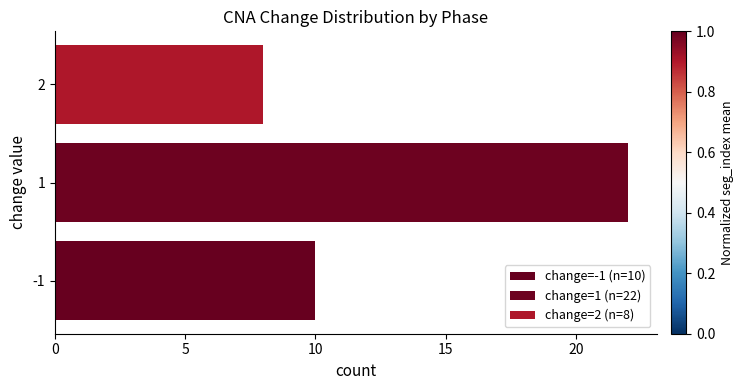

What is the difference between the maximum and minimum values?

14